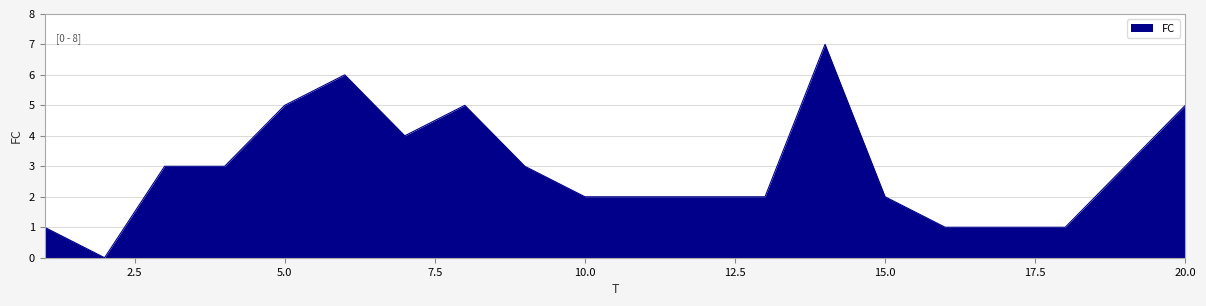

What is the maximum value shown in the chart?

7